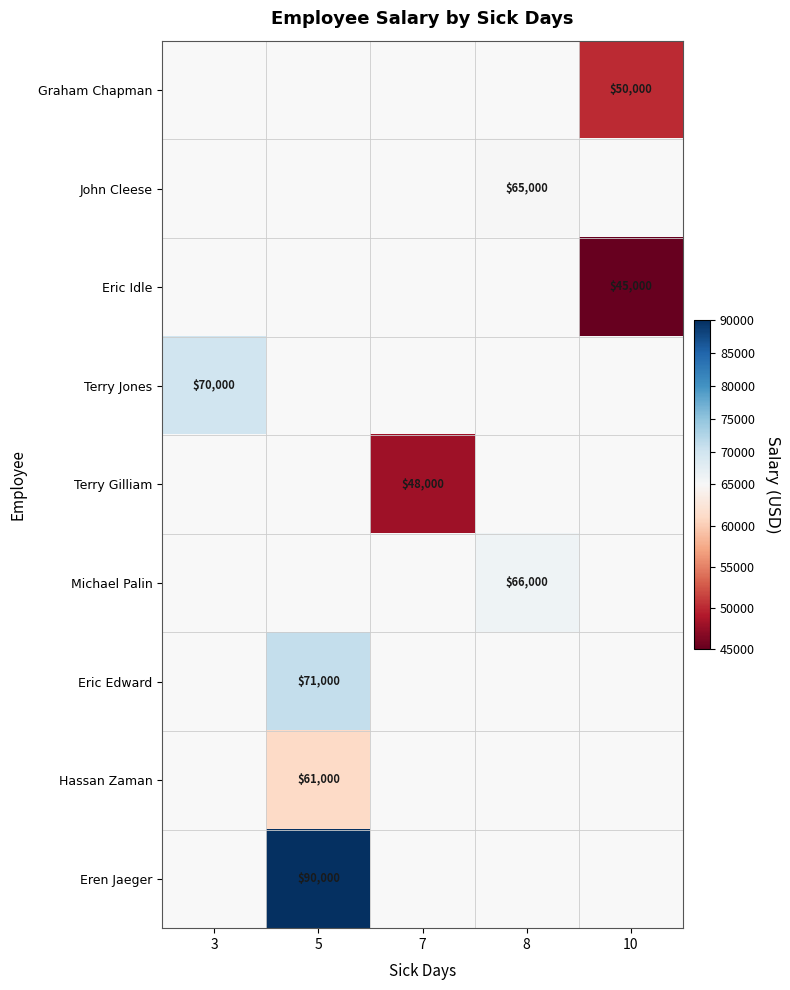

How many series are shown in this chart?

9